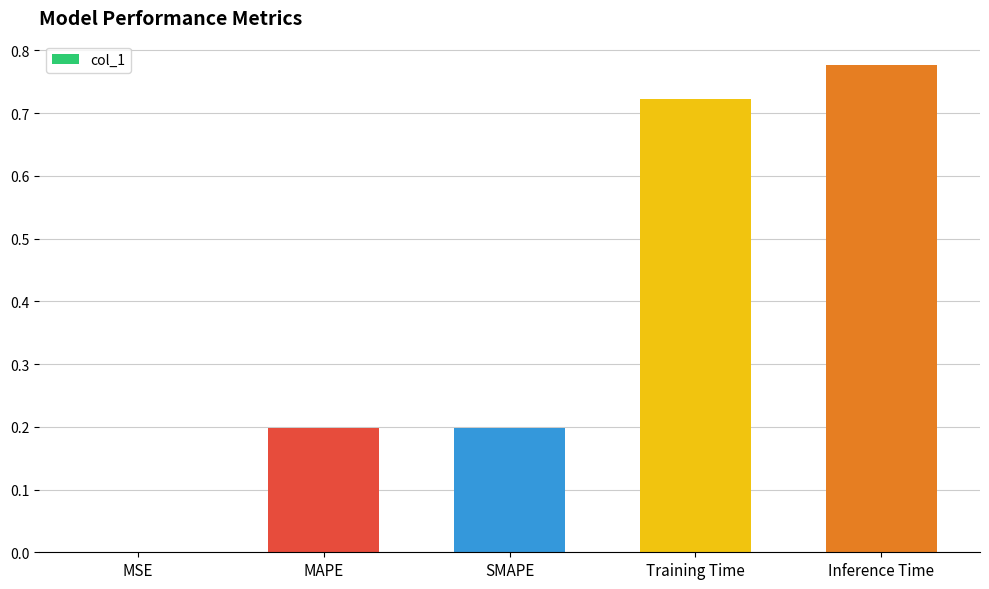

Read the value at MAPE.

0.2